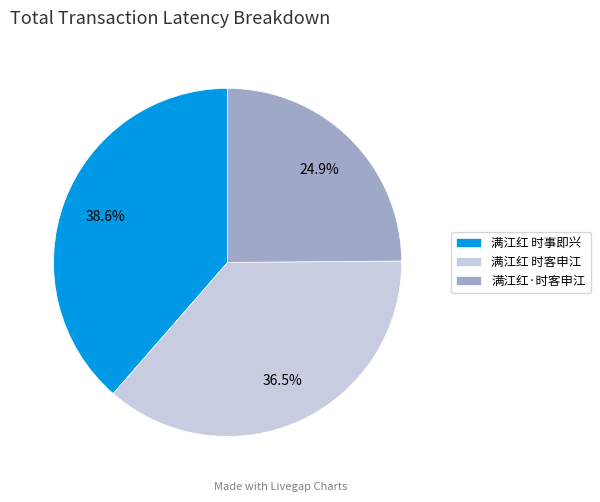

True or false: 满江红·时客申江 accounts for 39% of the total.

False